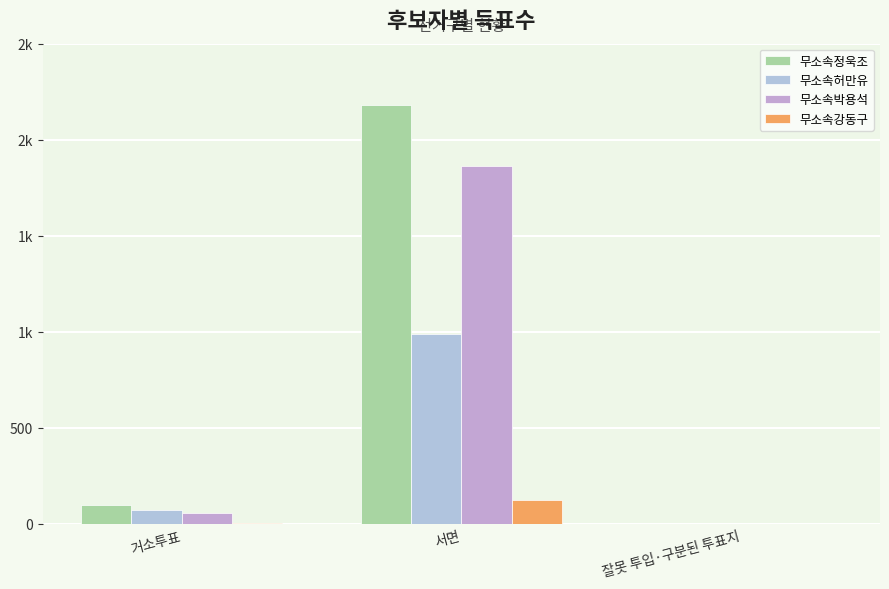

Does the chart contain stacked bars?

No